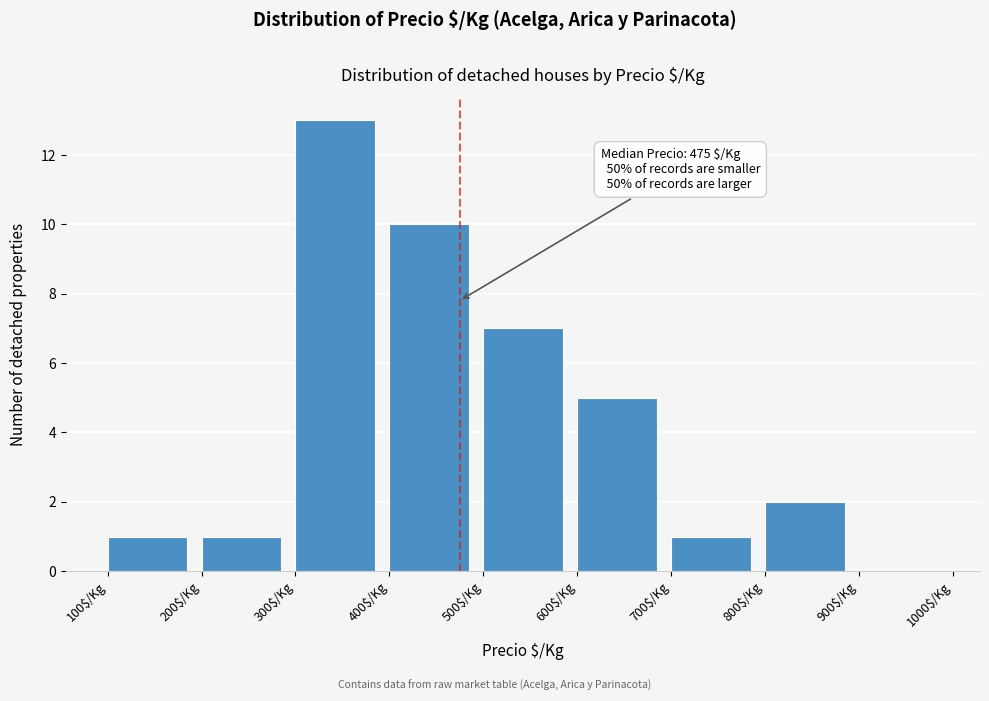

Which range on the x-axis has the tallest bar?

300 to 400